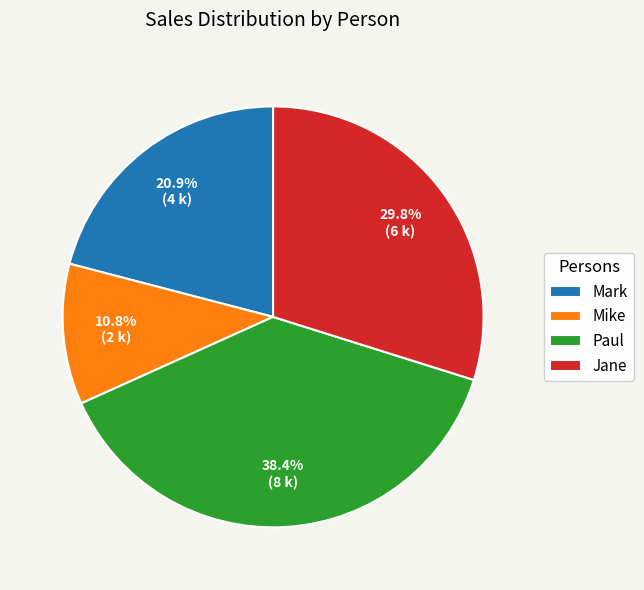

What percentage do Jane and Mark together represent?

50.8%